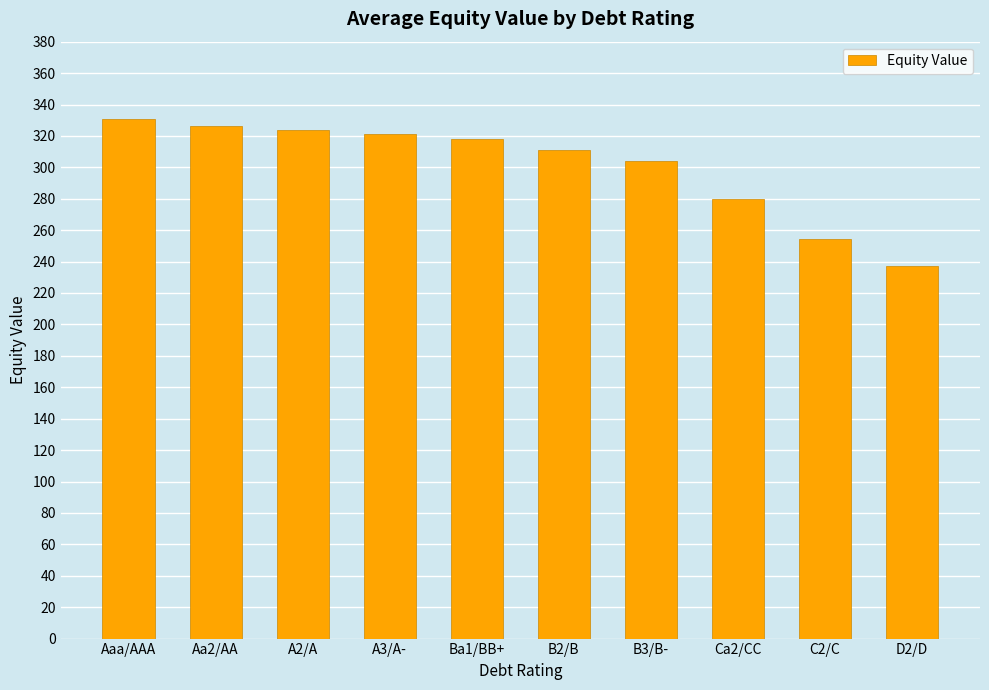

What is the change in value from Ba1/BB+ to B2/B?

-6.7